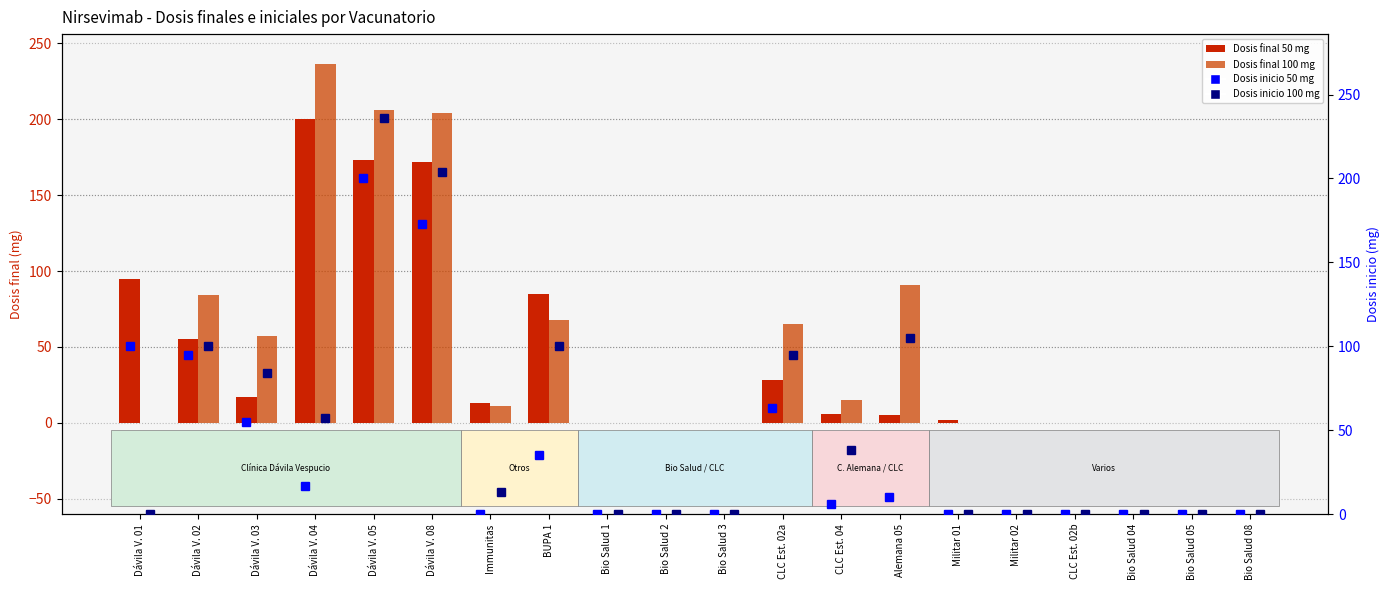

What is the label of the 9th bar from the left?

Bio Salud 1